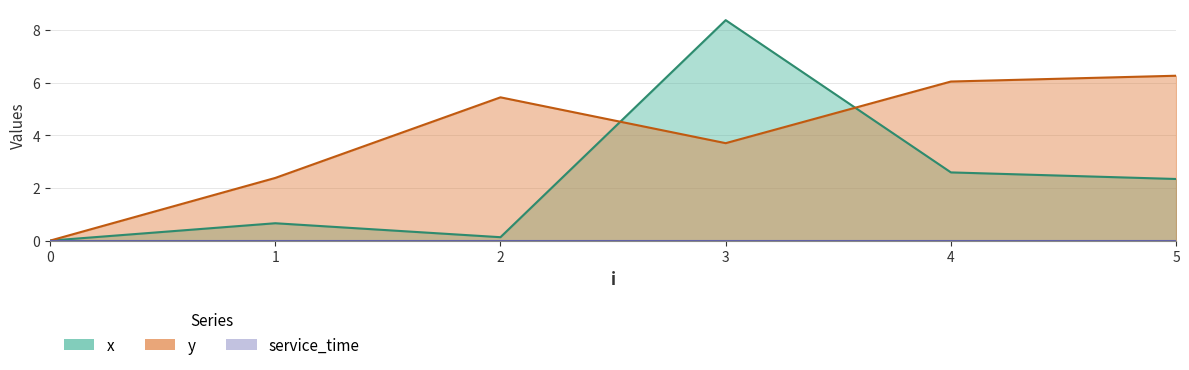

Between 3 and 2, which is larger?

3